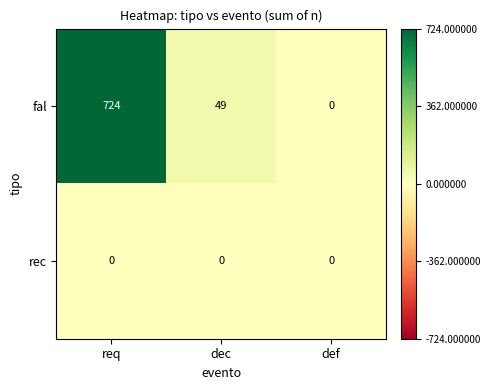

At which label does fal reach its peak?

req